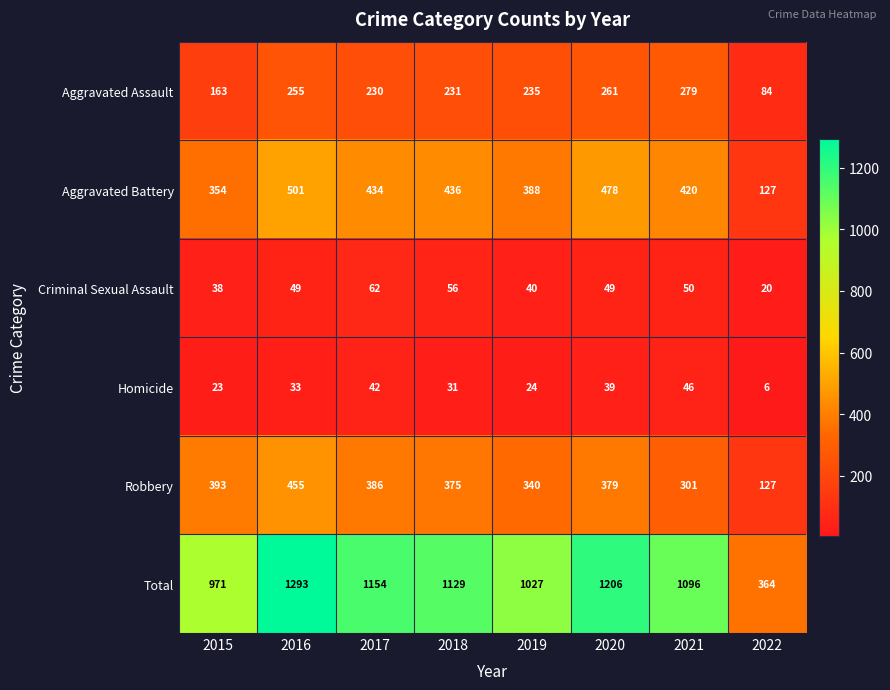

What is the greatest value displayed?

1293